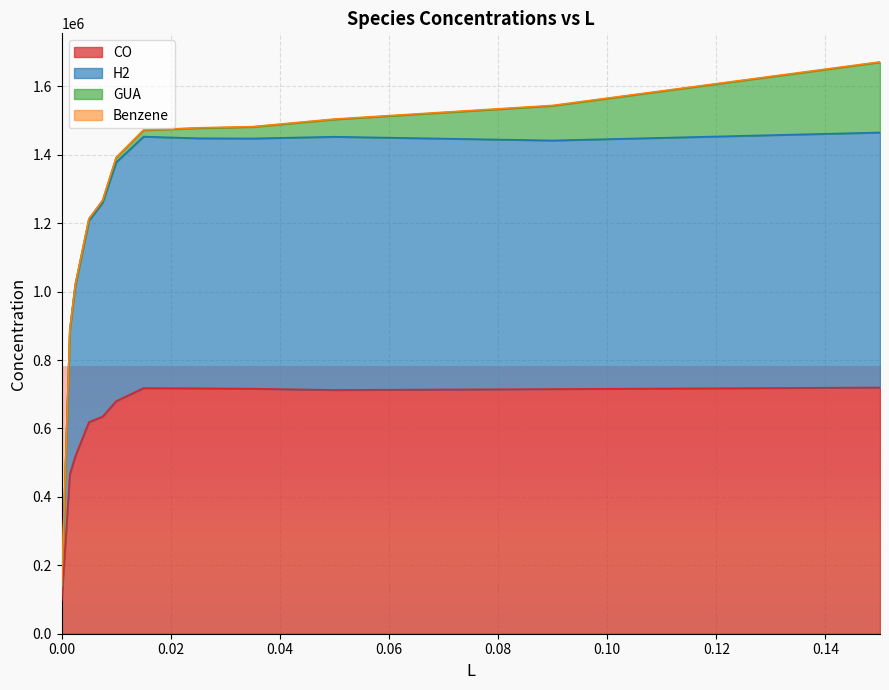

What is the sum of all CO values?

7313962.6